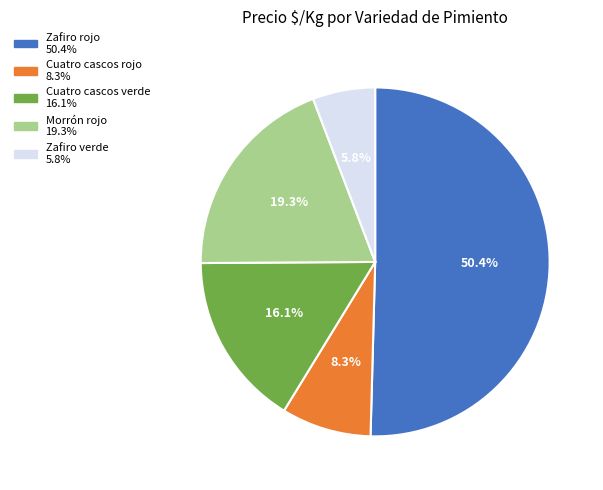

To the nearest percent, what is the average slice percentage?

20%